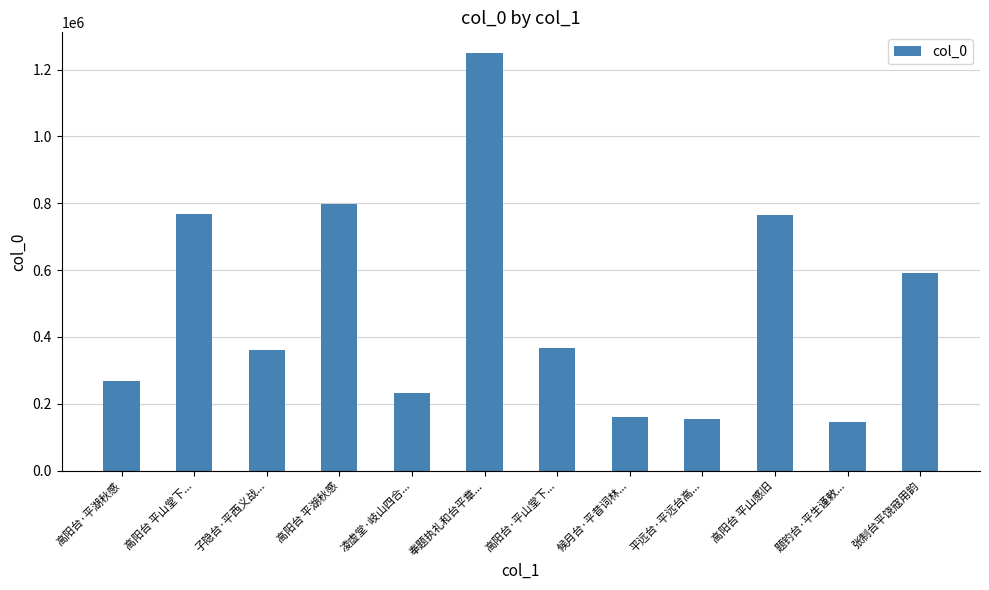

What is the maximum value shown in the chart?

1249007